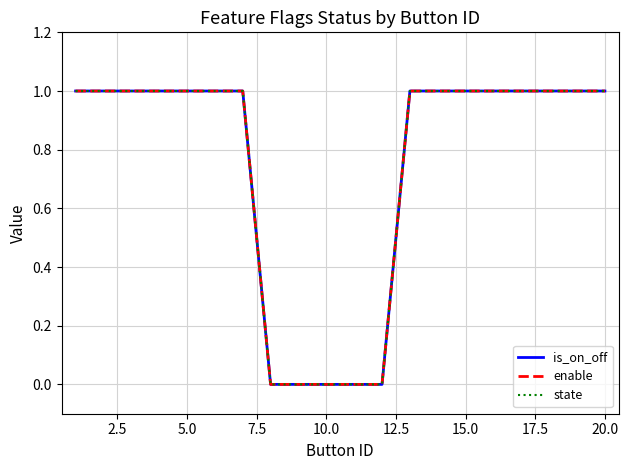

What is the value of the is_on_off point at the 17th from the left?

1